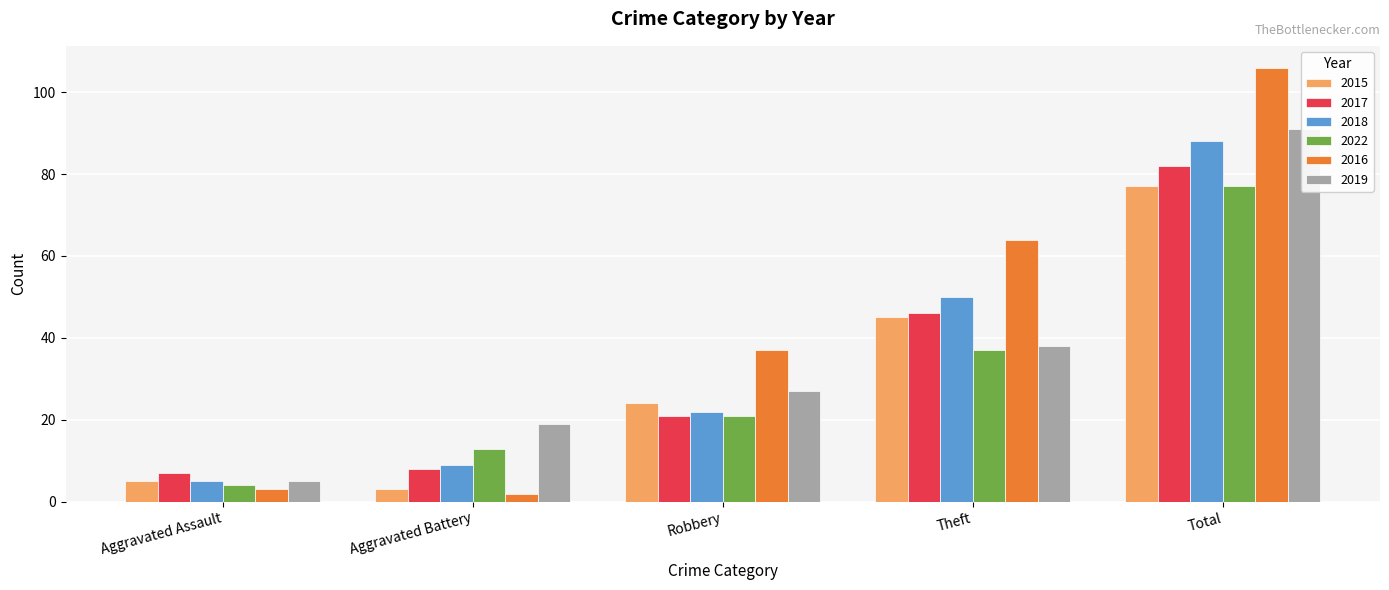

How many series are shown in this chart?

6